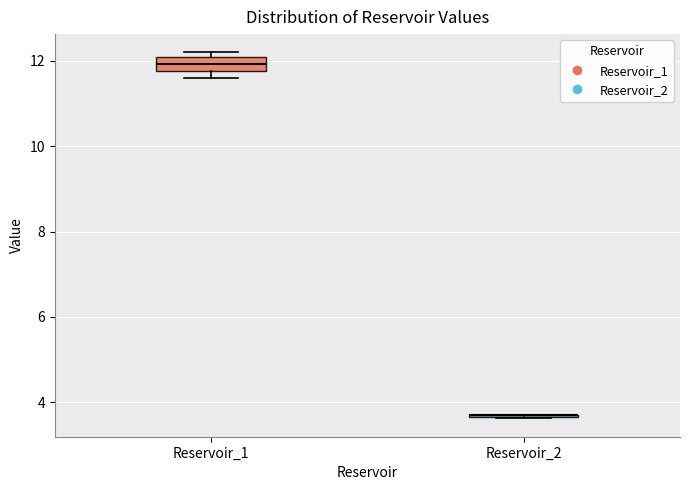

Reading left to right, transcribe this box plot: for each box, give where its median line is, the range the box spans, and where its two whiskers end, as read against the y-axis. The values are not printed on the chart, so give them approximately, as read against the axis.

Reservoir_1: median 12.0 (inside the box), box 11.8 to 12.0, whiskers 11.6 to 12.2
Reservoir_2: box collapsed to a line at 3.6, whiskers 3.6 to 3.8